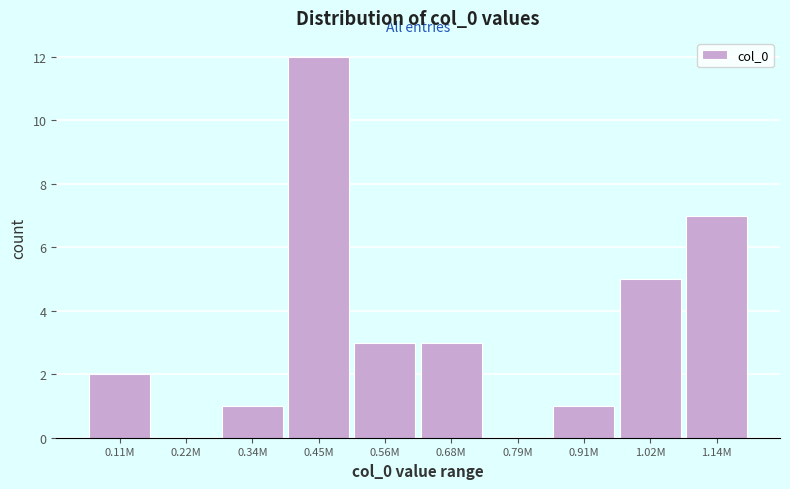

Reading left to right, what are all the values shown in this chart?

0.11M=2	0.22M=0	0.34M=1	0.45M=12	0.56M=3	0.68M=3	0.79M=0	0.91M=1	1.02M=5	1.14M=7